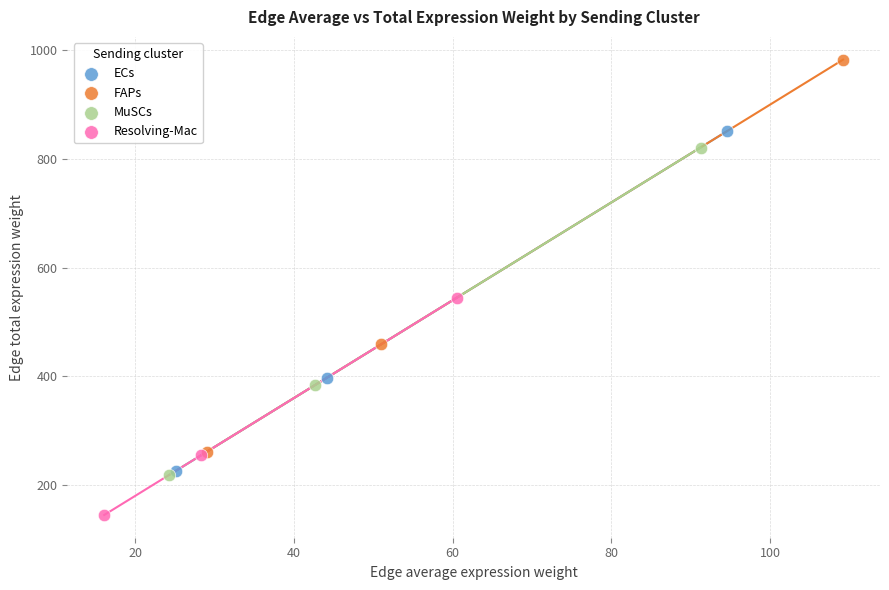

Which series reaches the maximum Y coordinate?

FAPs